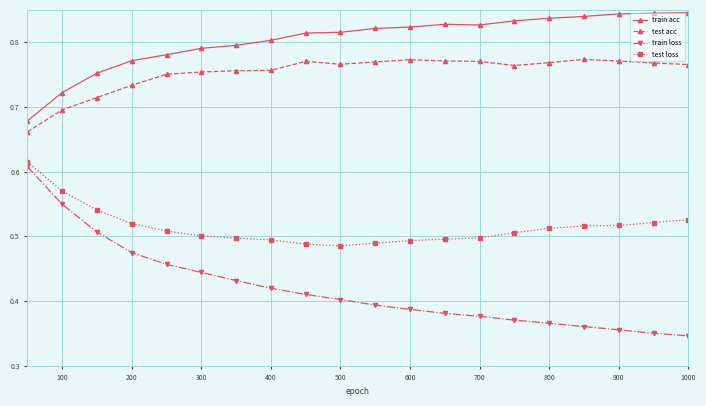

Is this an area chart (filled region under the line)?

No